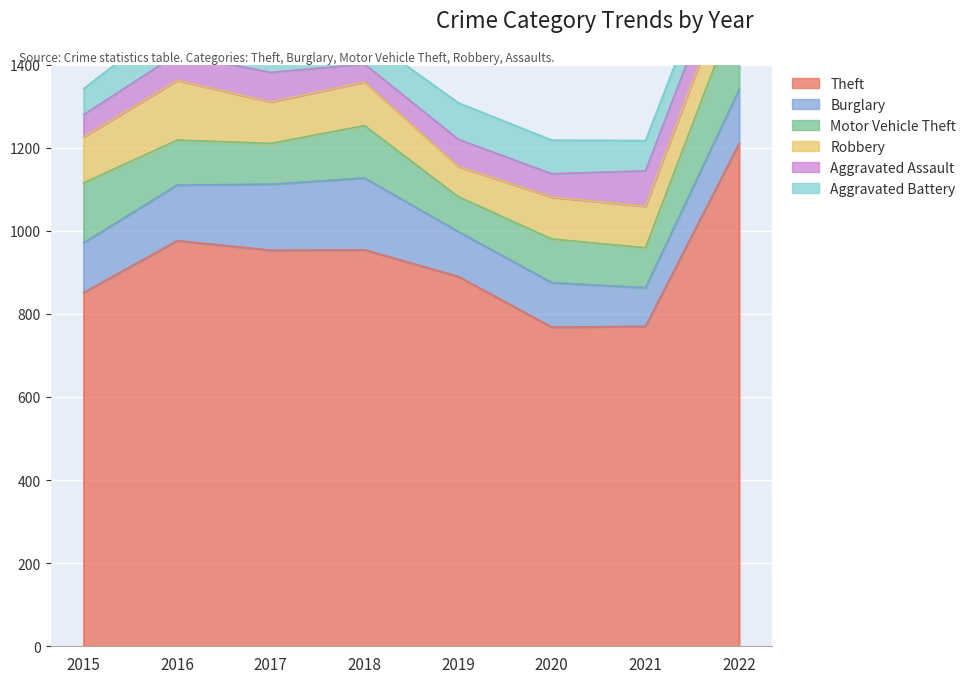

Reading left to right, list all the values displayed in this chart.

Theft: 851	976	953	954	890	768	770	1210
Burglary: 120	134	159	173	108	107	93	130
Motor Vehicle Theft: 144	108	98	126	84	105	96	211
Robbery: 111	144	100	105	73	101	100	105
Aggravated Assault: 53	63	71	43	65	56	85	74
Aggravated Battery: 63	91	79	69	88	81	73	68